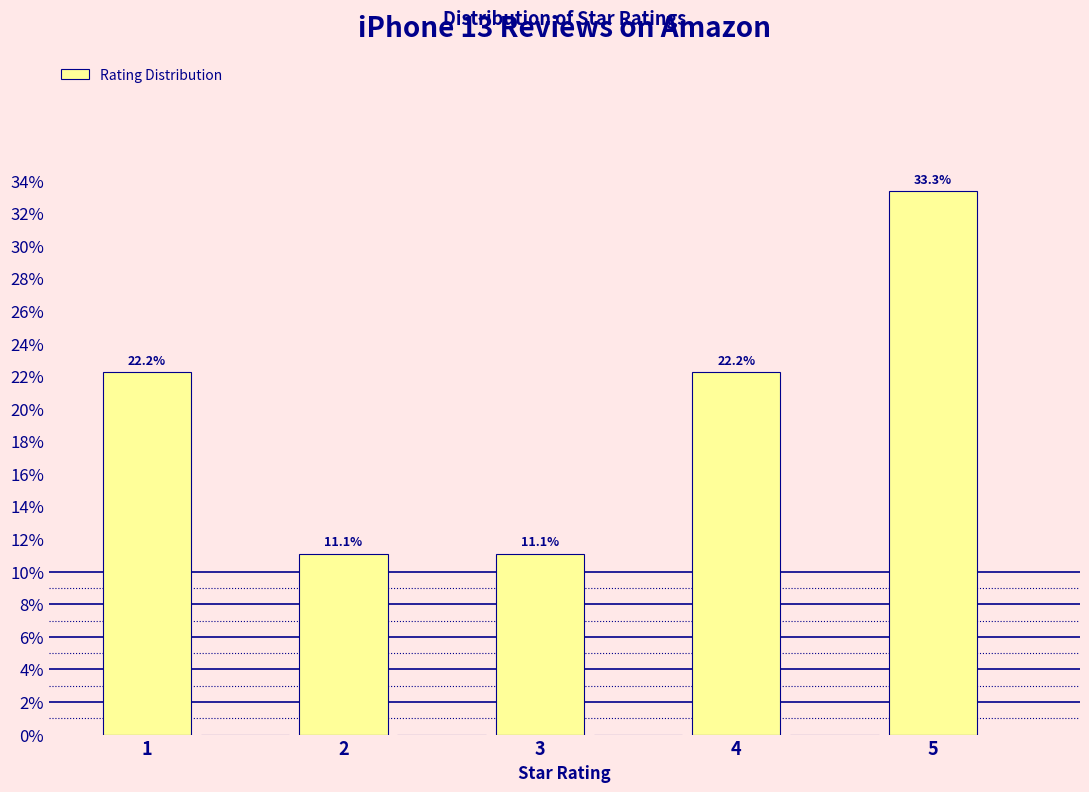

Over which range of the x-axis is the bar tallest?

4.75 to 5.25